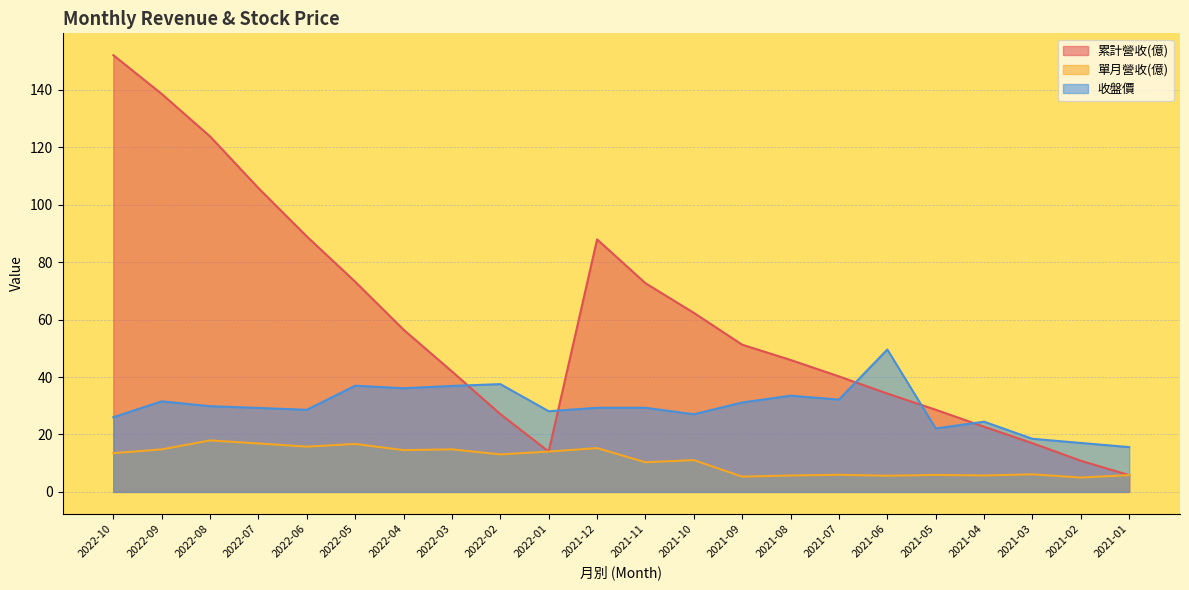

How many categories are shown in the chart?

22